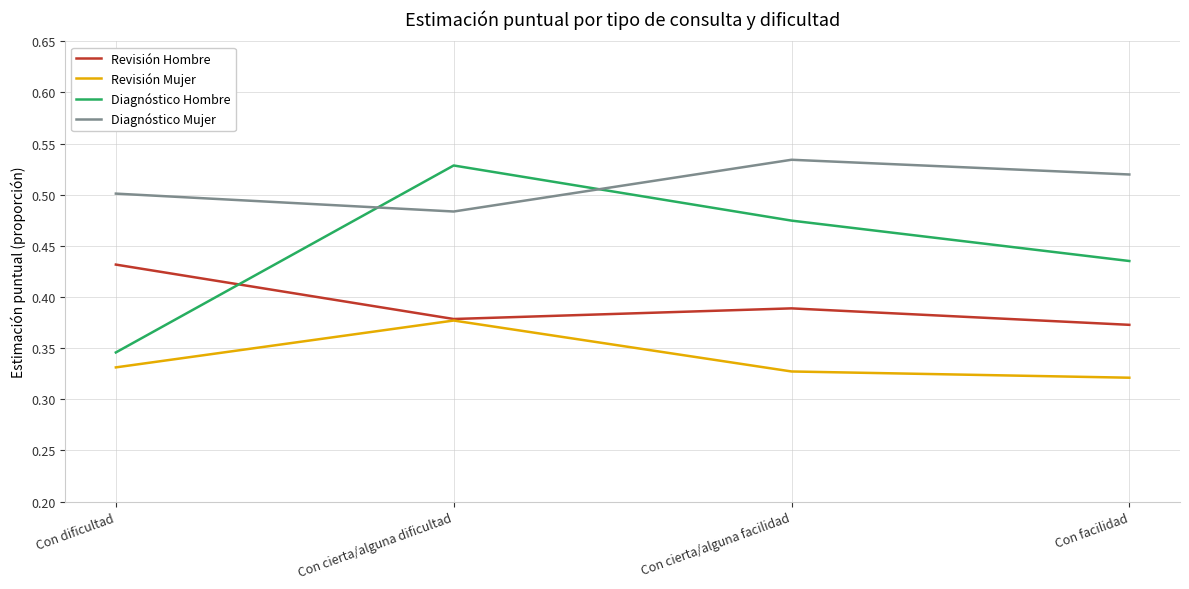

True or false: Revisión Hombre has a value of 0.7 at Con dificultad.

False